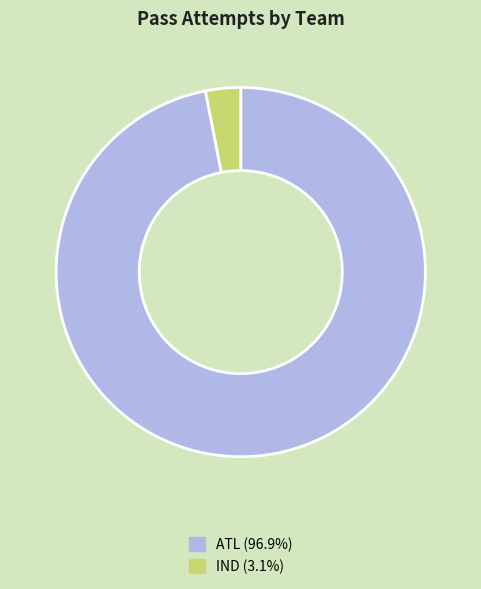

Which category has the biggest portion of the pie?

ATL